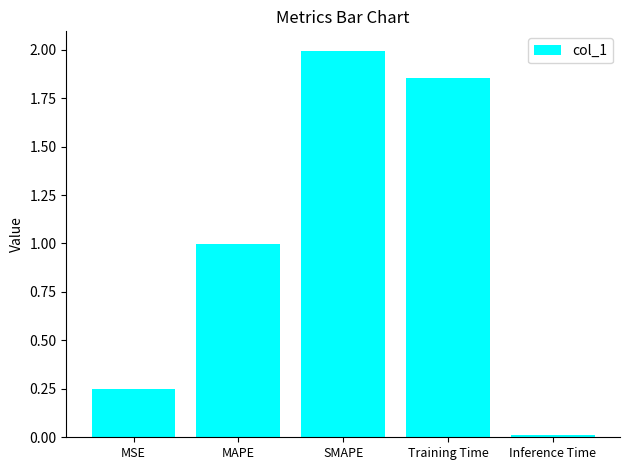

How many bars are there in total?

5